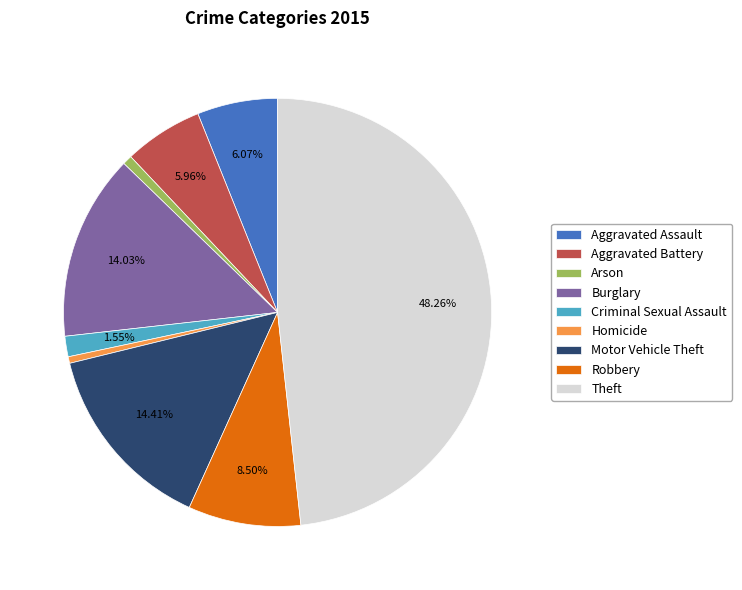

To the nearest percent, what is the average slice percentage?

11%